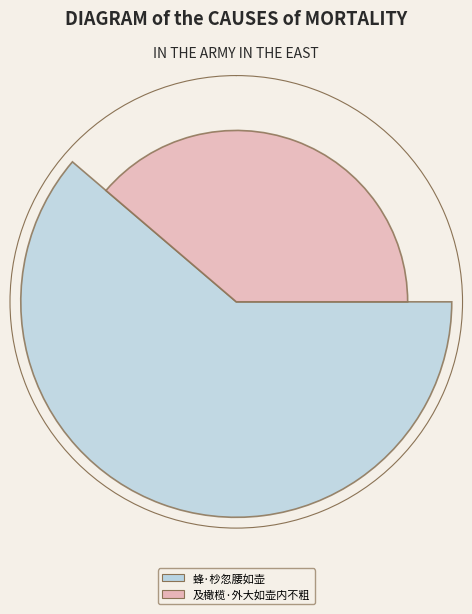

Combined, what portion of the pie is 蜂·杪忽腰如壶 and 及橄榄·外大如壶内不粗?

100.0%